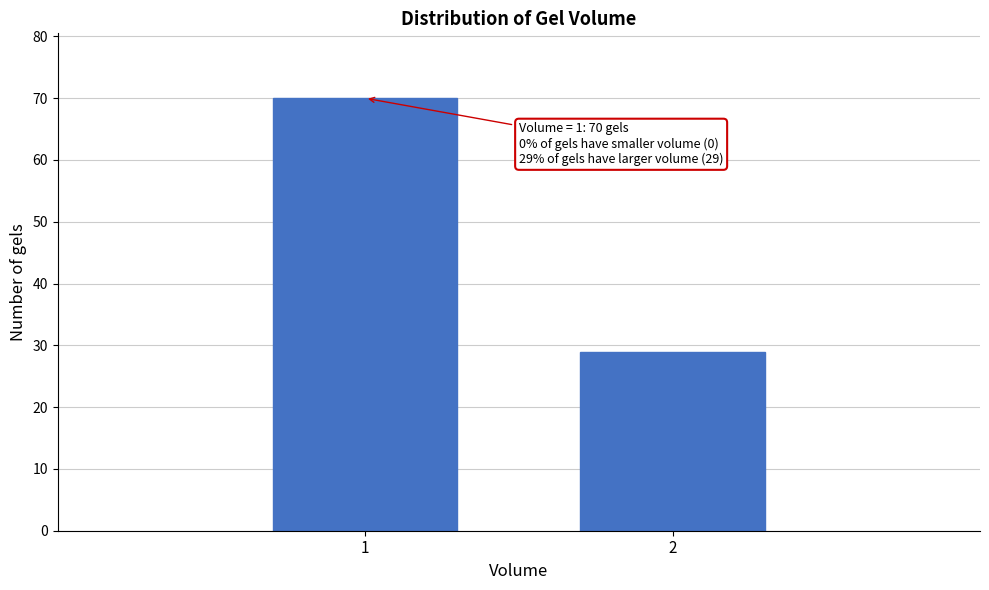

Reading left to right, extract all data points from this chart.

70	29